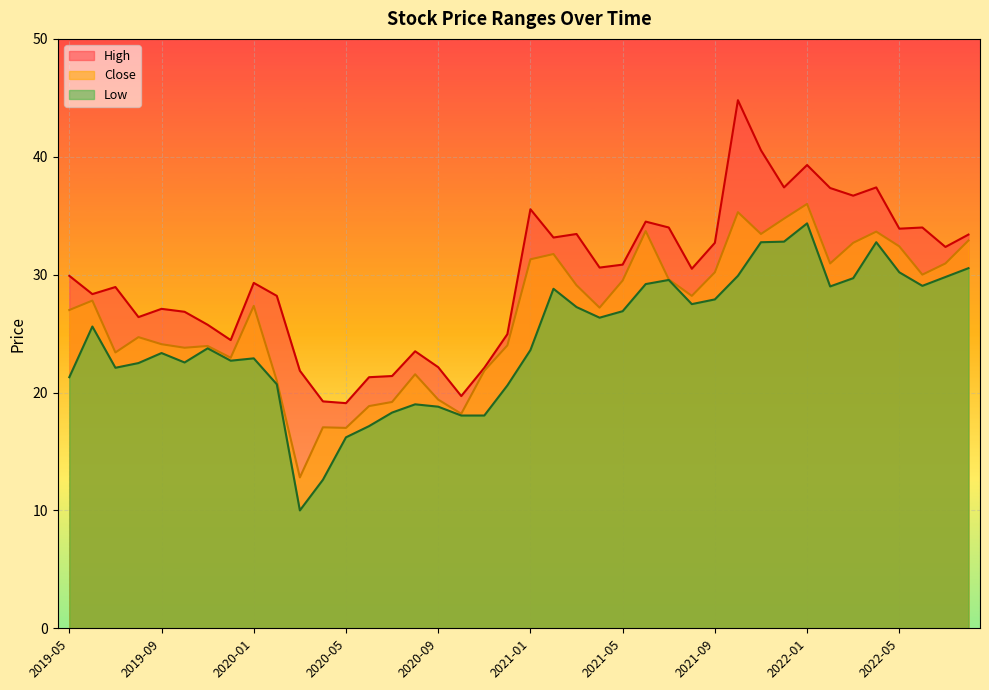

List the labels in order of Close value, largest first.

2022-01, 2021-10, 2021-12, 2021-06, 2022-04, 2021-11, 2022-08, 2022-03, 2022-05, 2021-02, 2021-01, 2022-02, 2022-07, 2021-09, 2022-06, 2021-07, 2021-05, 2021-03, 2021-08, 2019-06, 2020-01, 2021-04, 2019-05, 2019-08, 2019-09, 2020-12, 2019-11, 2019-10, 2019-07, 2019-12, 2020-11, 2020-08, 2020-02, 2020-09, 2020-07, 2020-06, 2020-10, 2020-04, 2020-05, 2020-03